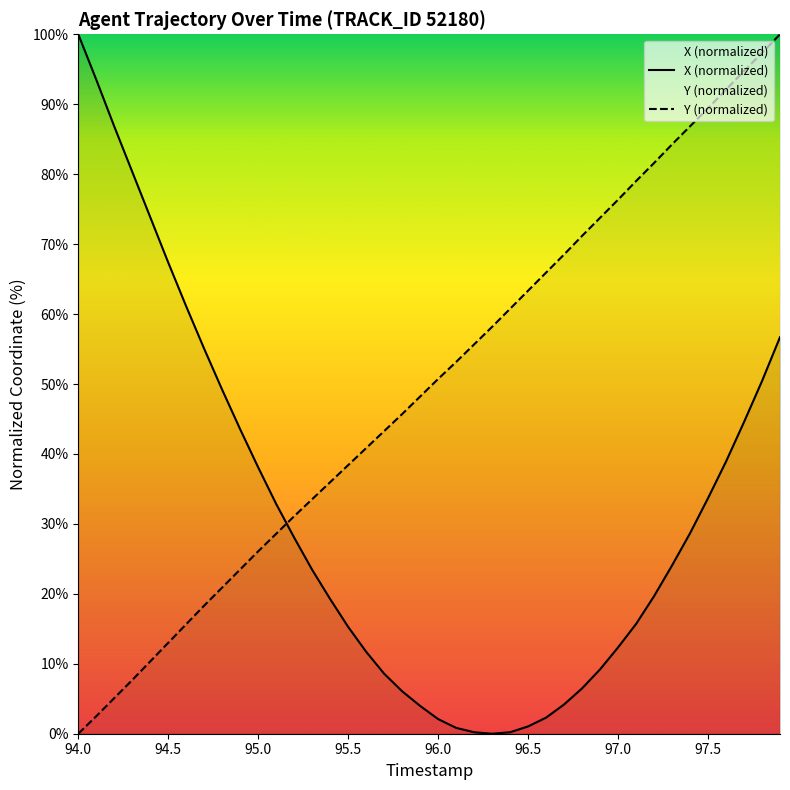

After their last crossing, which series has the higher values: X (normalized) or Y (normalized)?

Y (normalized)